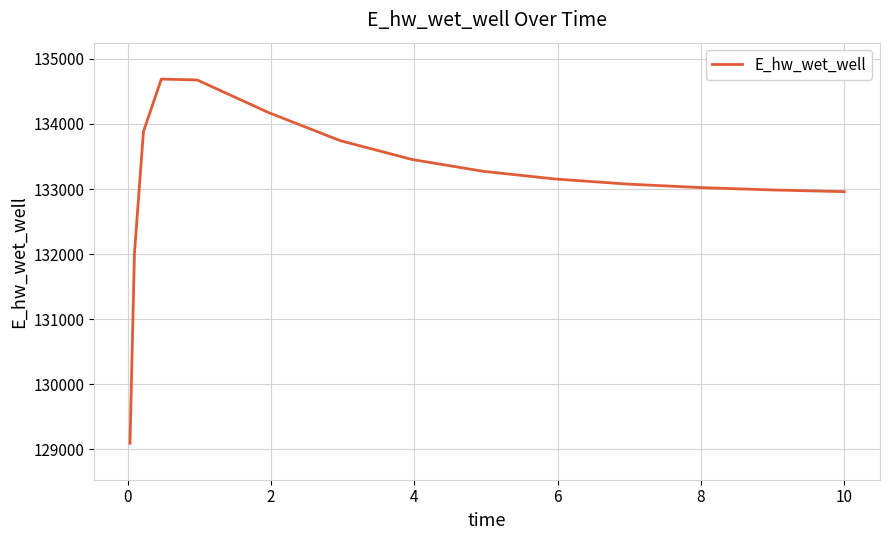

What is the average value?

133144.0